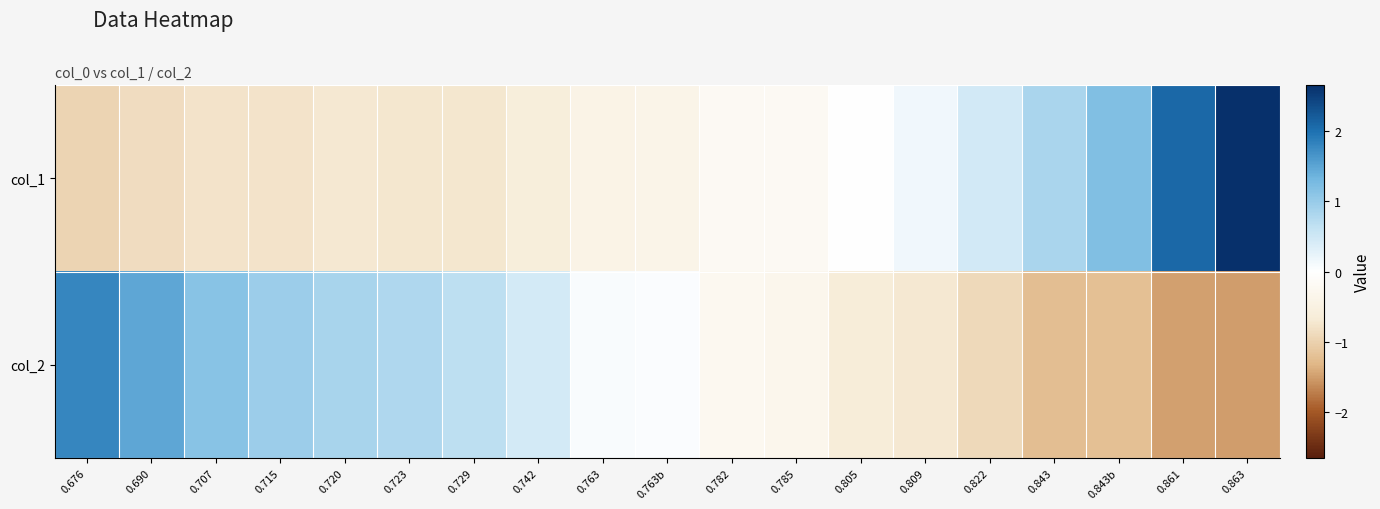

What is the spread (max minus min) of values at 0.720?

1.6